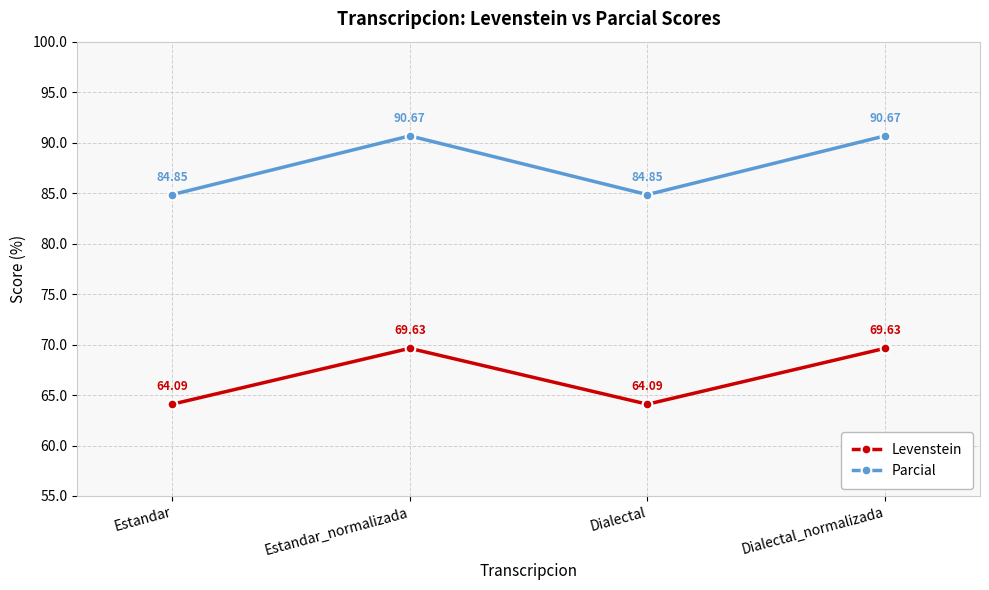

How many data points in Levenstein are less than 69?

2